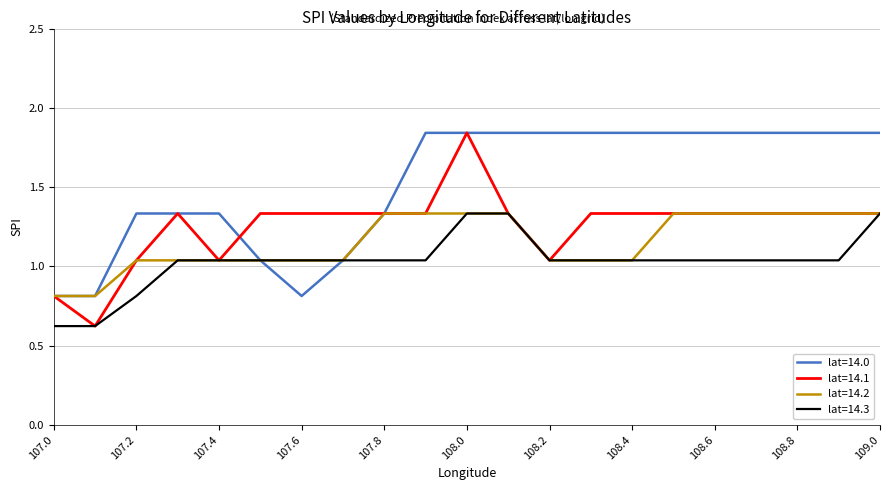

Rank the series by their average value, from highest to lowest.

lat=14.0, lat=14.1, lat=14.2, lat=14.3